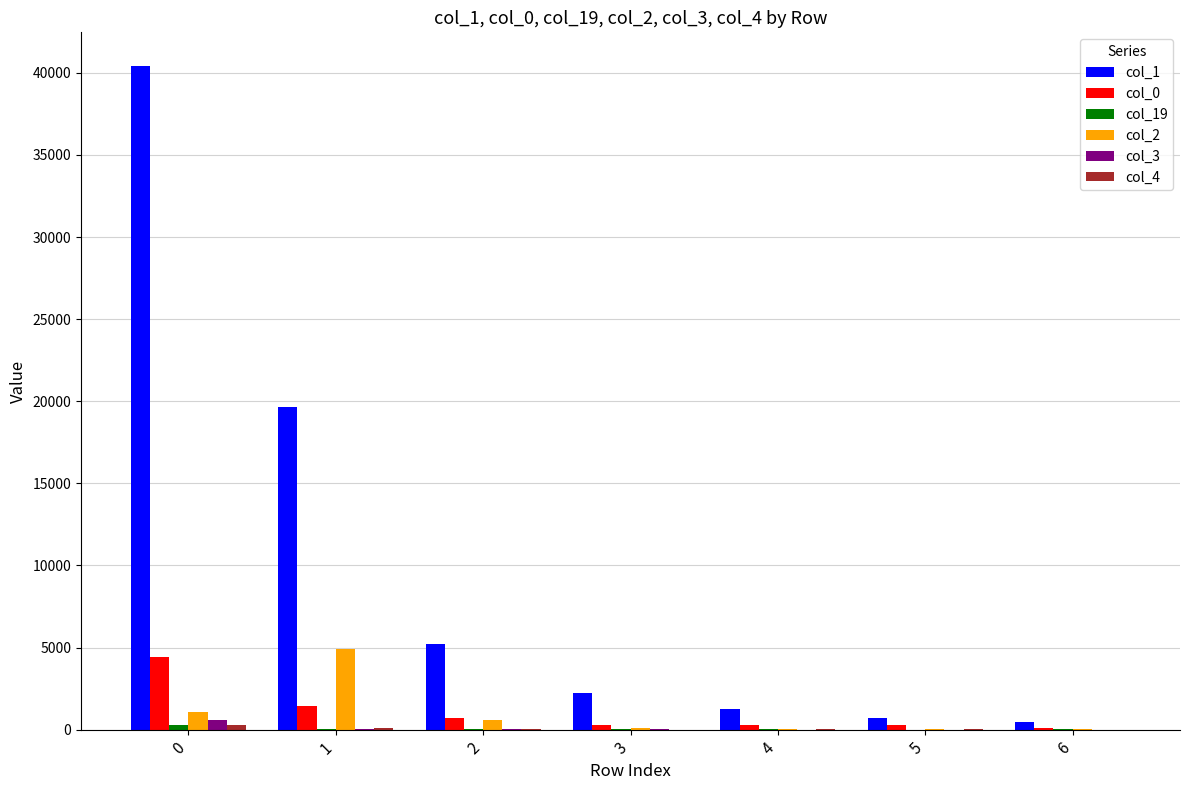

The col_2 series shows 1079 at 0. True or false?

True